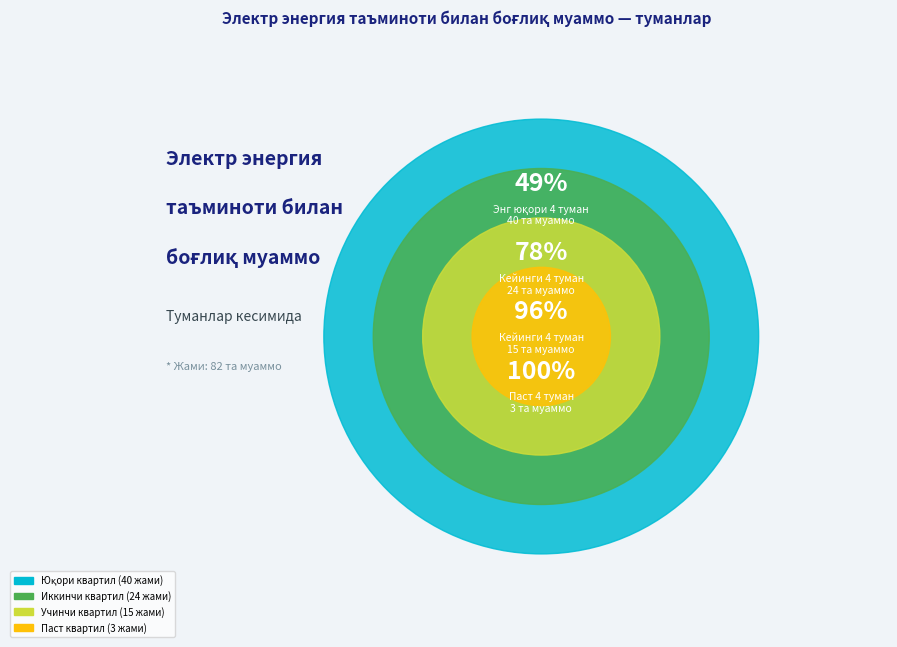

The Избоскан slice represents 1% of the pie. True or false?

False